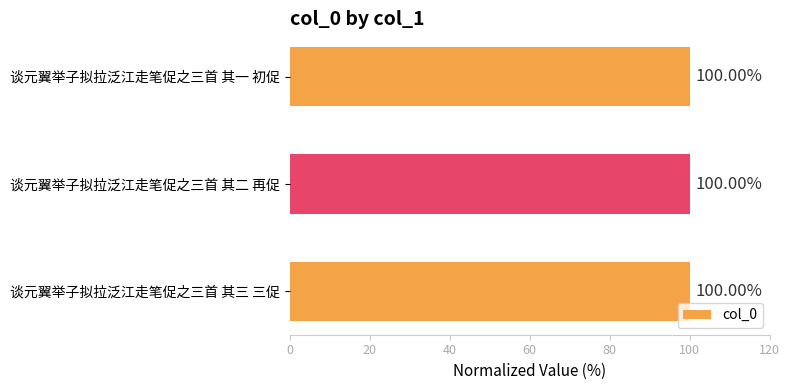

What is the label of the 2nd bar from the top?

谈元翼举子拟拉泛江走笔促之三首 其二 再促